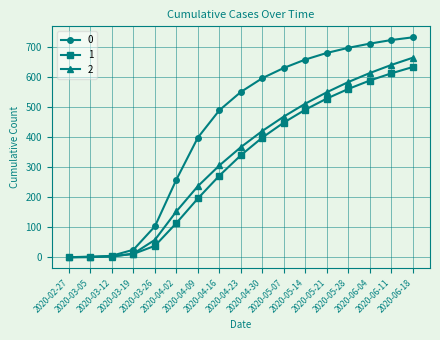

Rank the series by their average value, from highest to lowest.

0, 2, 1